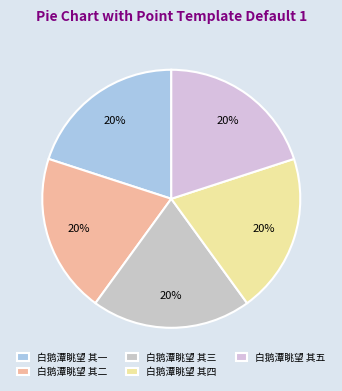

Which category has the smallest portion of the pie?

白鹅潭眺望 其一